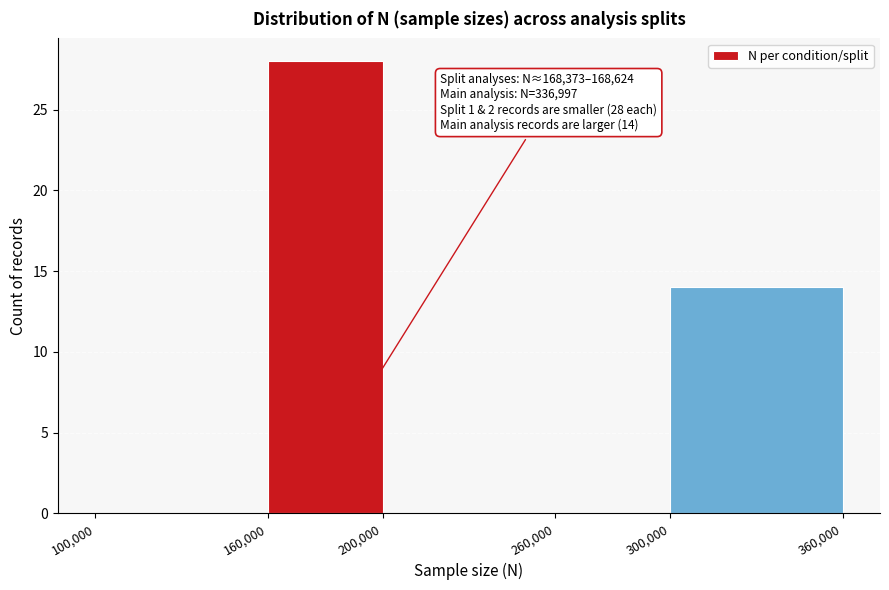

Which range on the x-axis has the tallest bar?

160,000 to 200,000